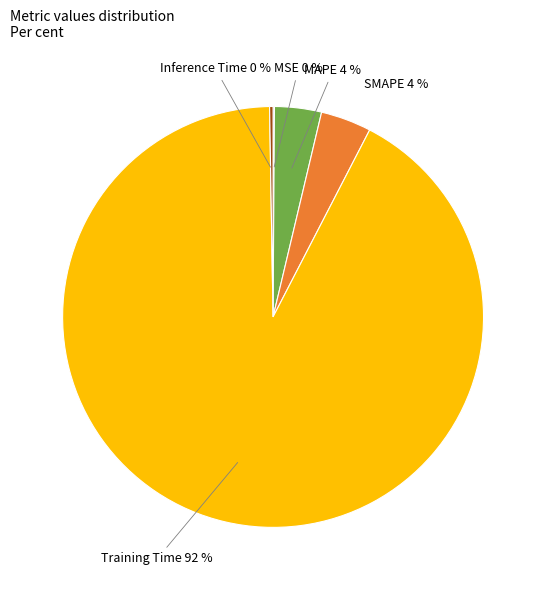

Combined, do Training Time and SMAPE account for over 50%?

Yes